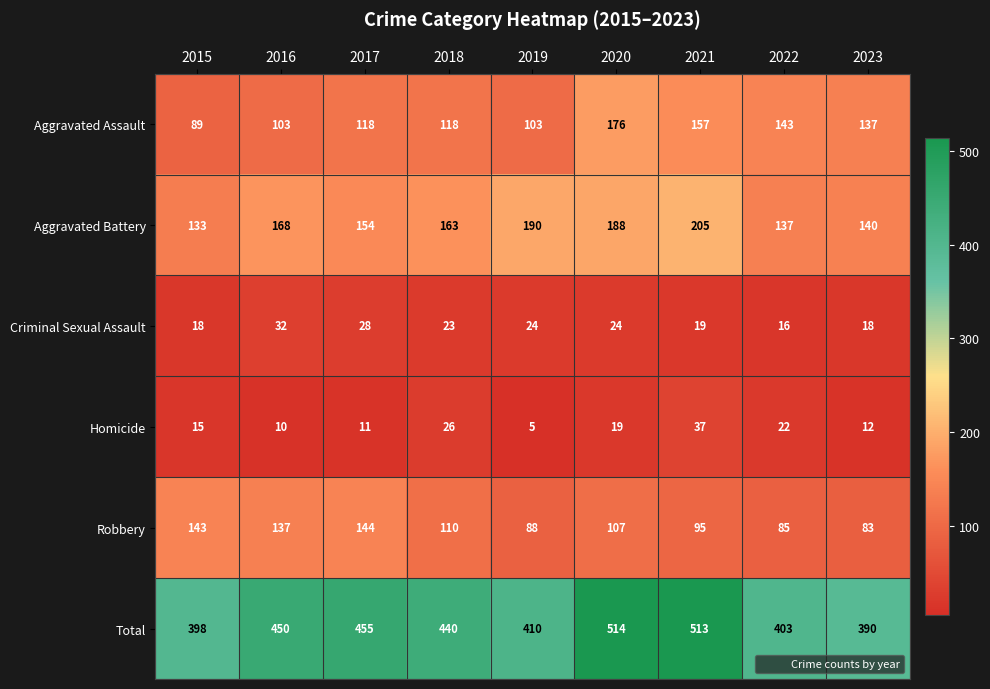

At which category is the sum across all series the highest?

2020